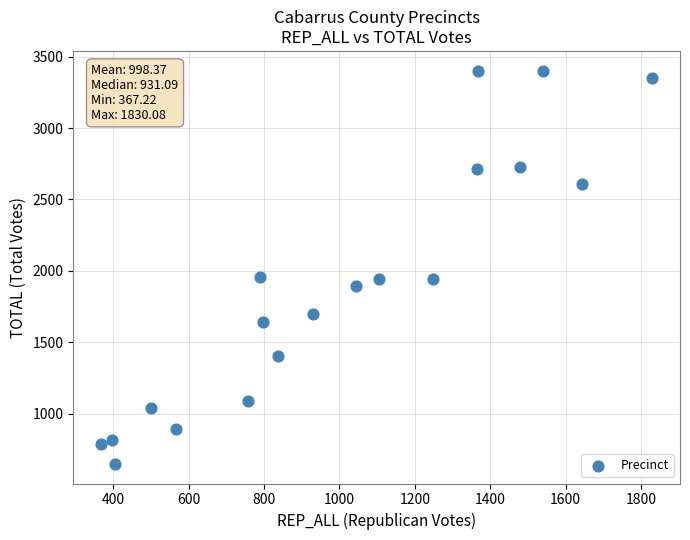

What is the range of Y values (max minus min)?

2753.2